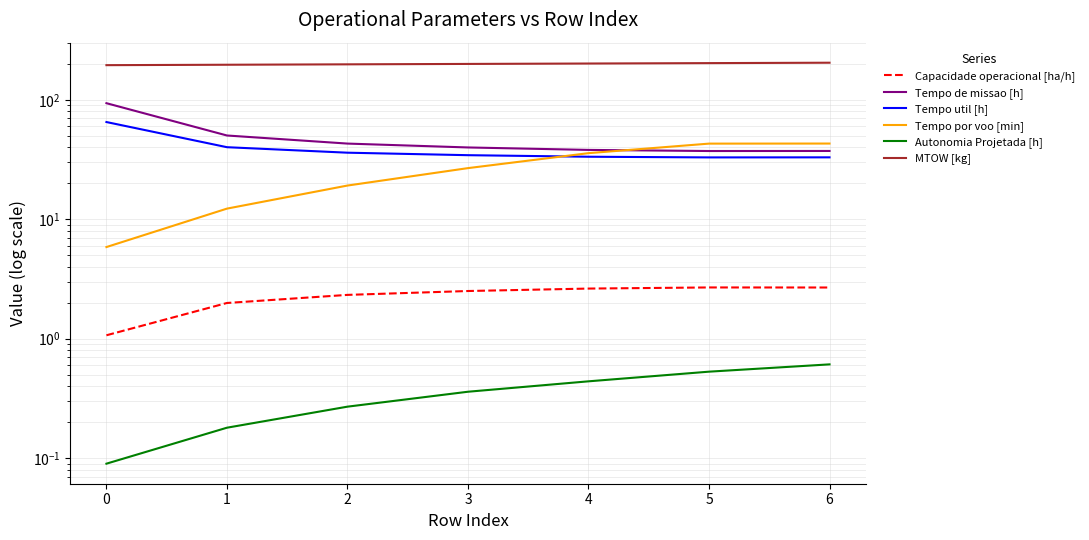

Is it true that Tempo por voo [min] equals 5.8 at 0?

True